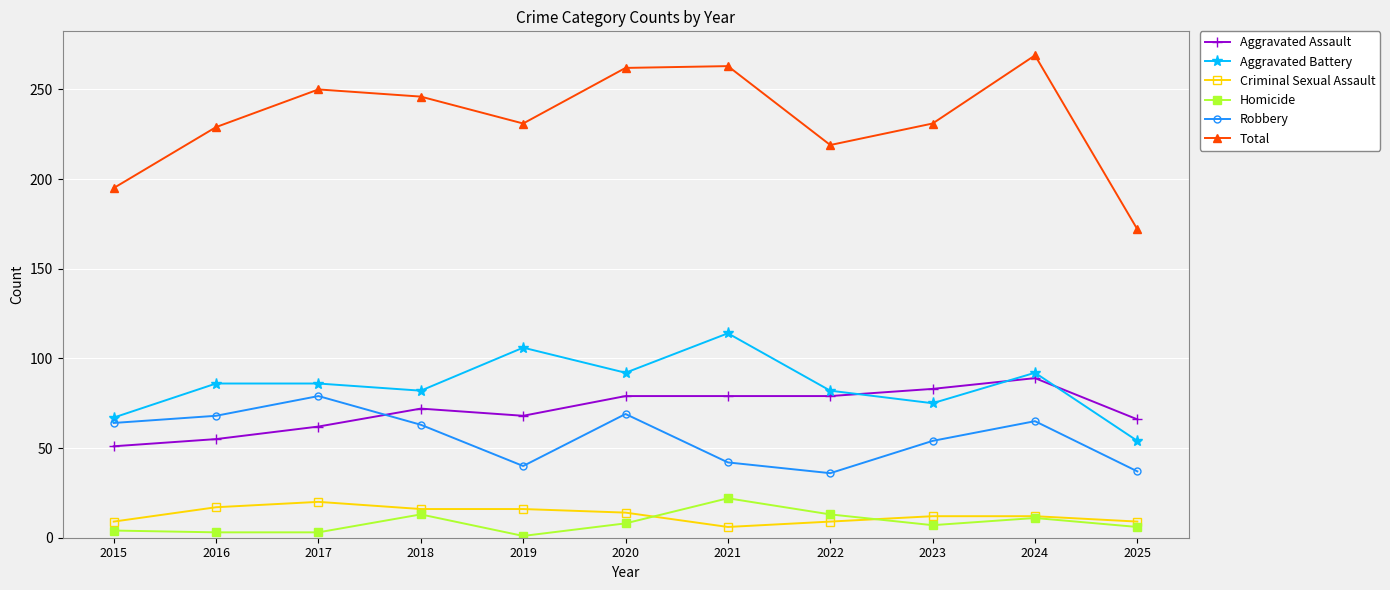

What is the smallest value displayed?

1